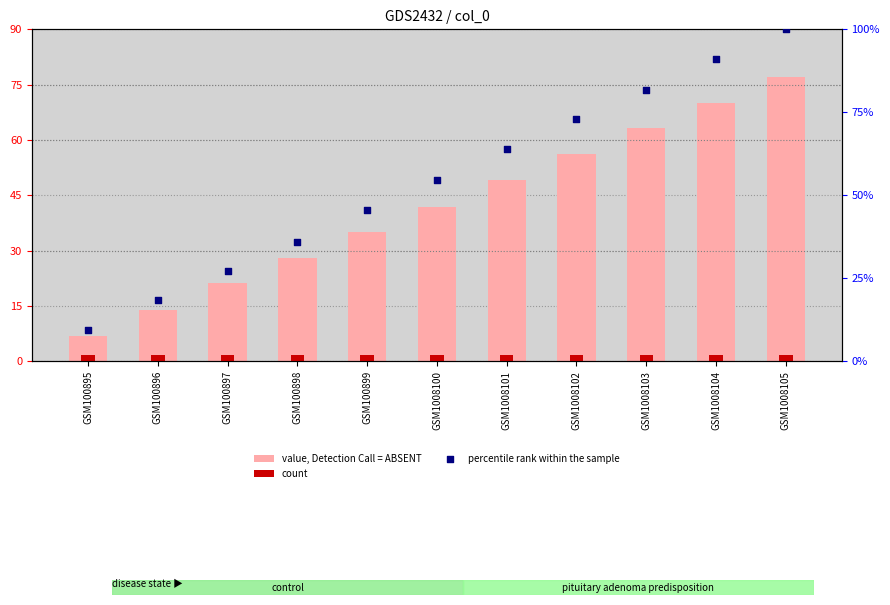

Which series contains the lowest Y value?

percentile rank within the sample